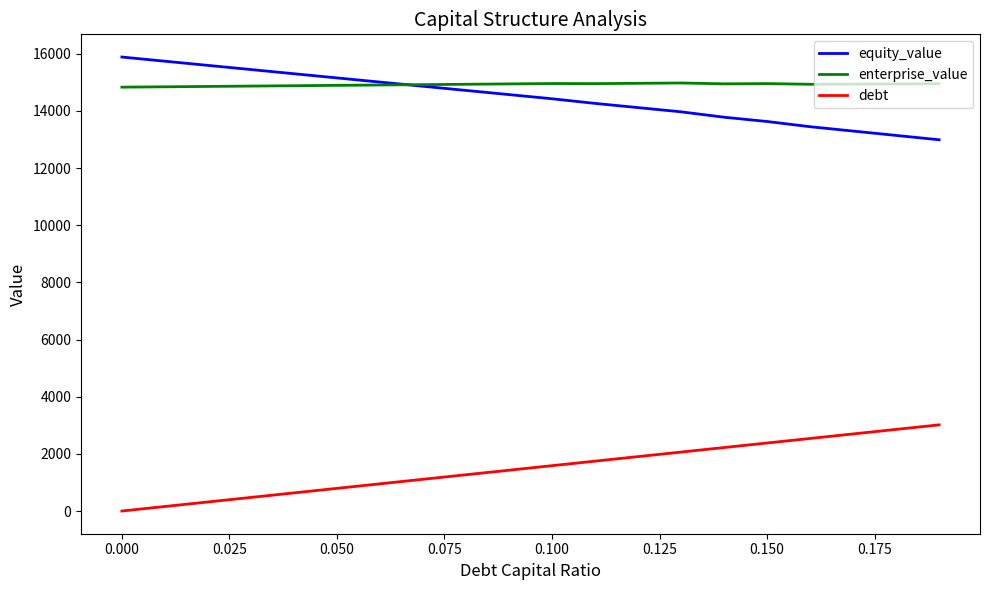

Does the chart display data point markers on the line(s)?

No